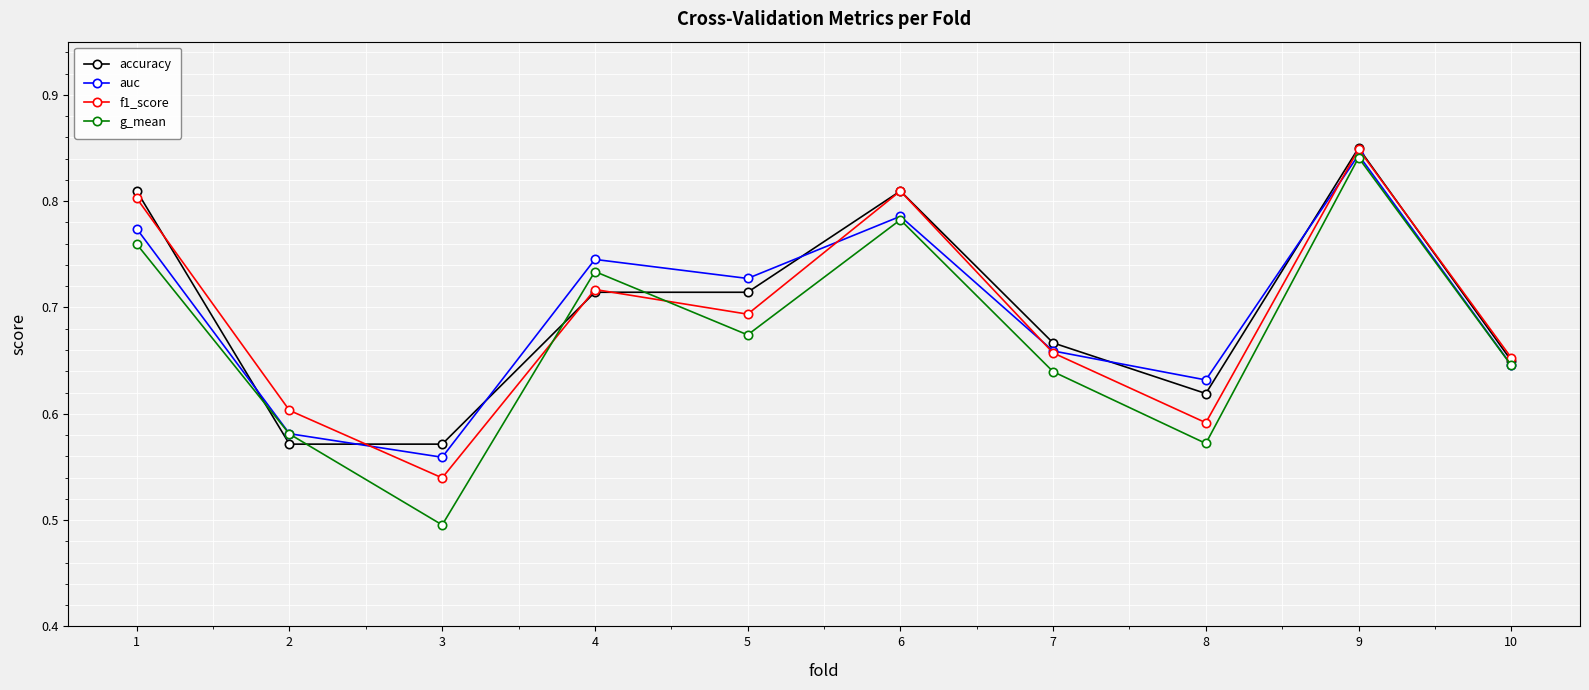

Count the number of categories in the chart.

10